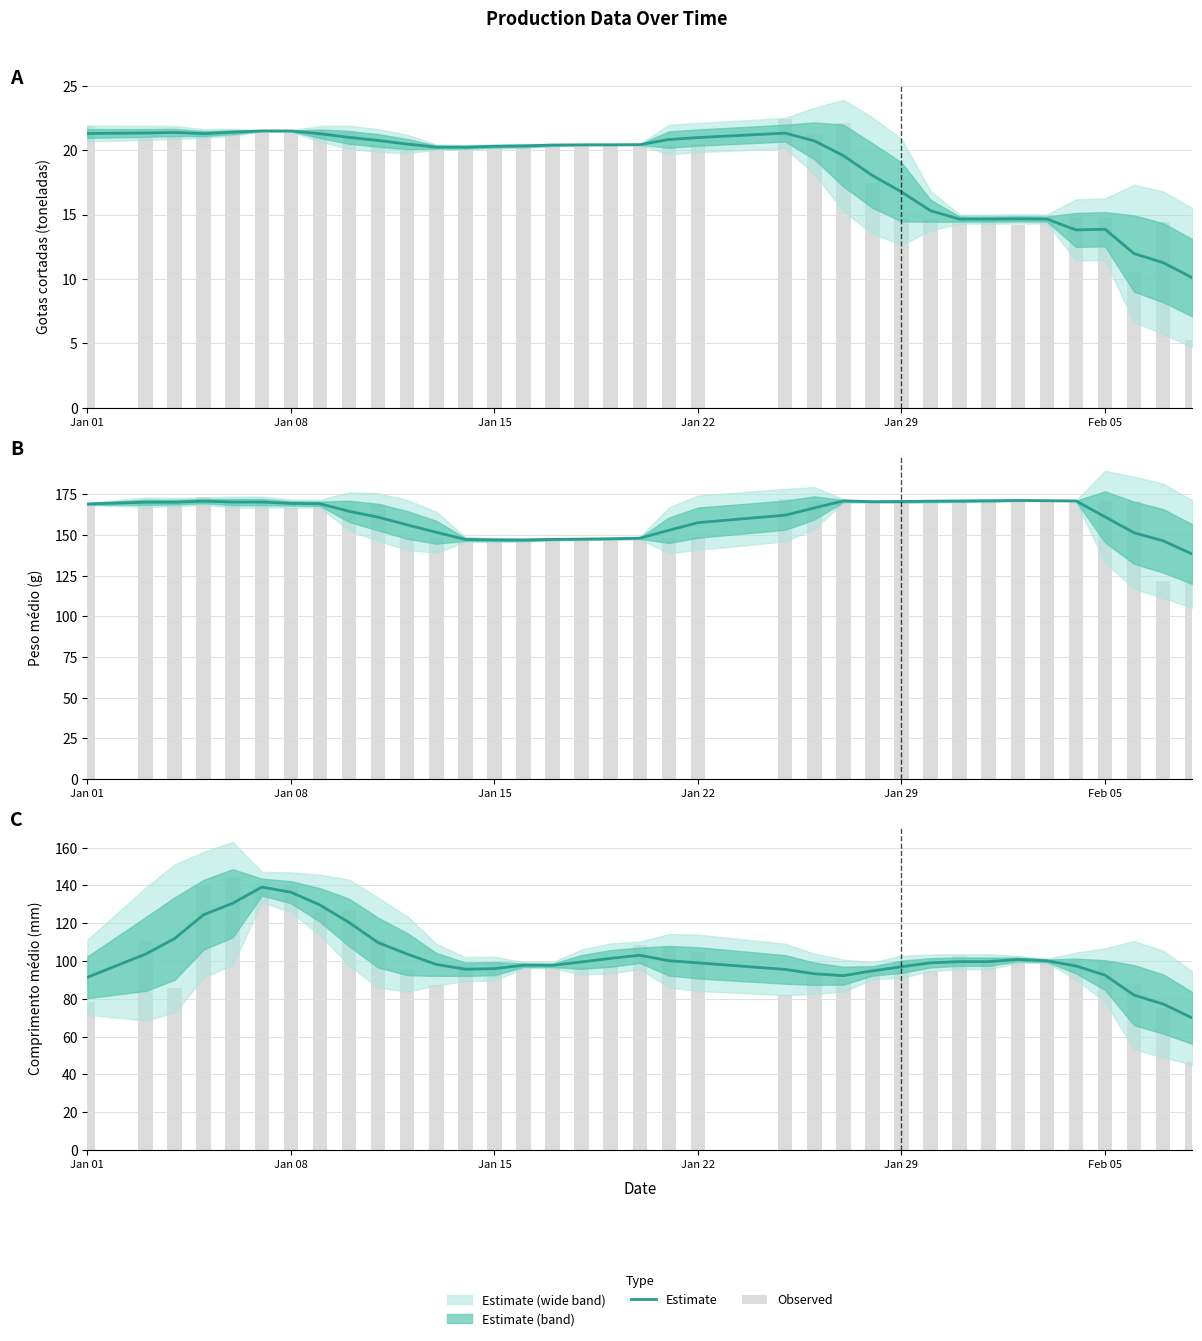

What is the minimum value for Observed?

46.7